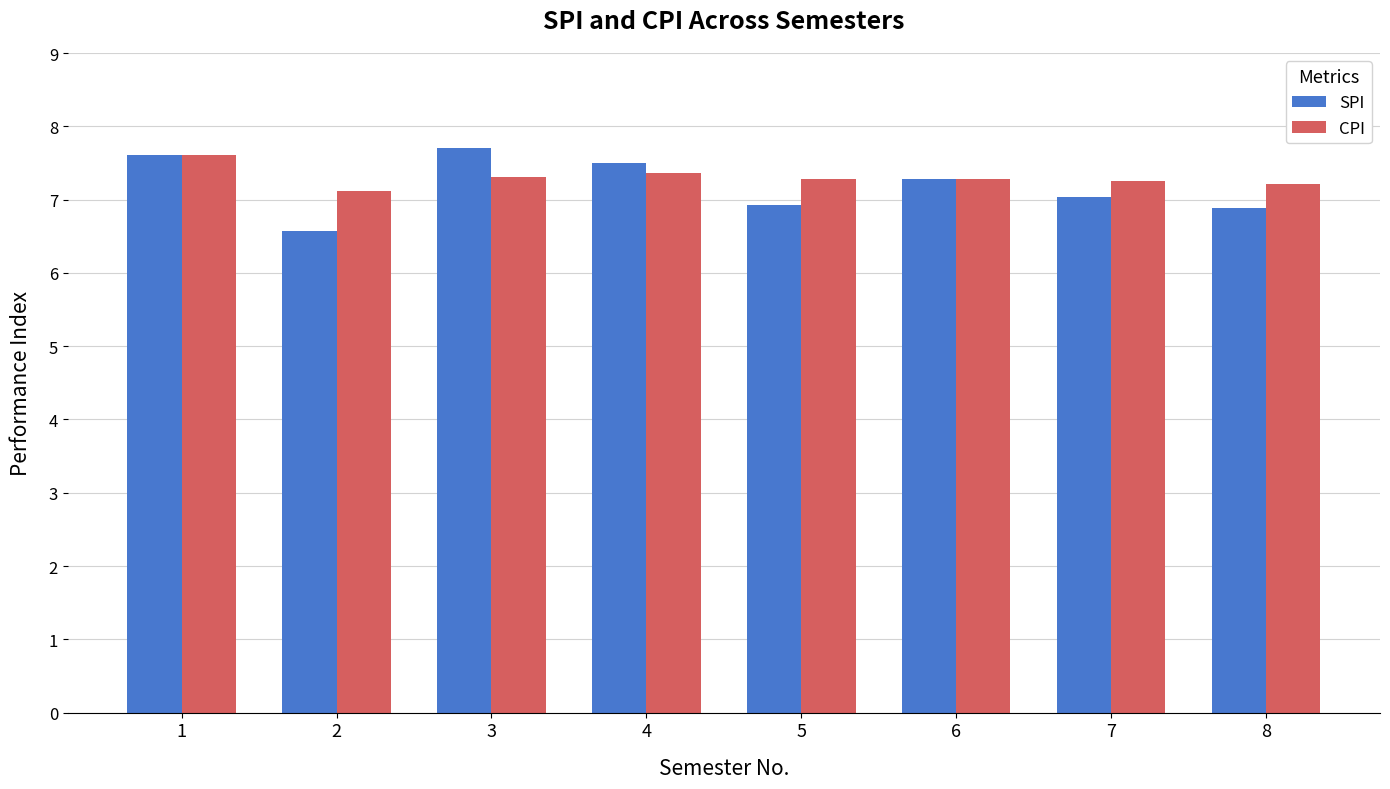

How many distinct data groups are displayed?

2